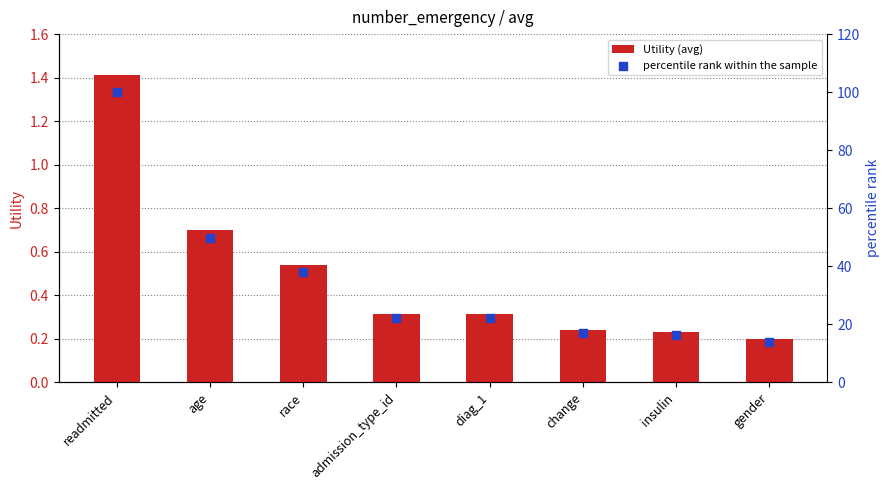

What is the total value across all series at change?

17.2